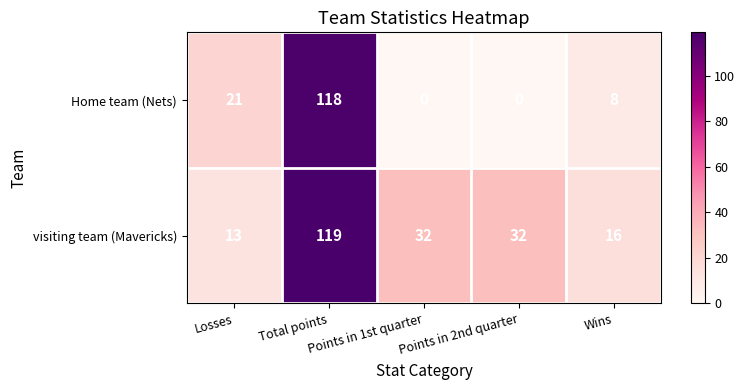

Count the number of categories in the chart.

5